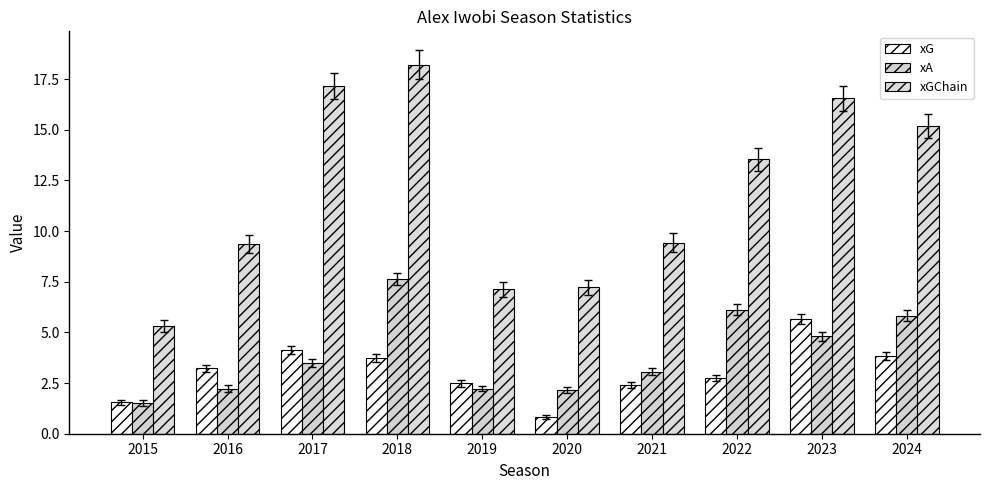

Rank the categories by xG value from highest to lowest.

2023, 2017, 2024, 2018, 2016, 2022, 2019, 2021, 2015, 2020